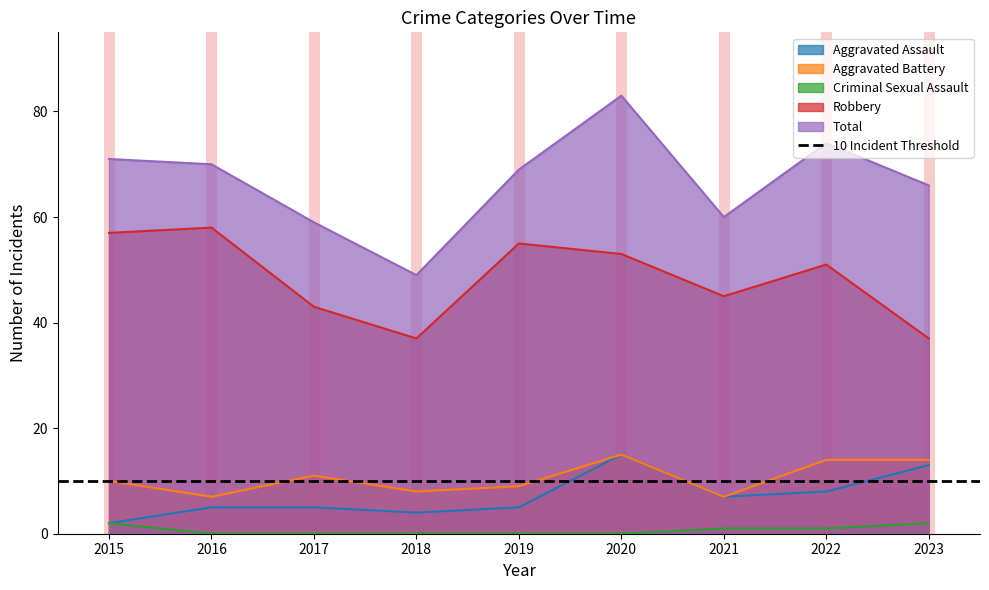

Which label corresponds to the largest value in the chart?

2020